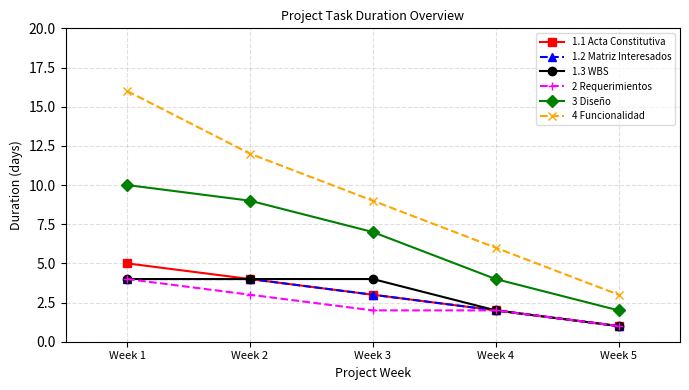

Reading left to right, transcribe all the data shown in this chart.

1.1 Acta Constitutiva: 5	4	3	2	1
1.2 Matriz Interesados: 4	4	3	2	1
1.3 WBS: 4	4	4	2	1
2 Requerimientos: 4	3	2	2	1
3 Diseño: 10	9	7	4	2
4 Funcionalidad: 16	12	9	6	3